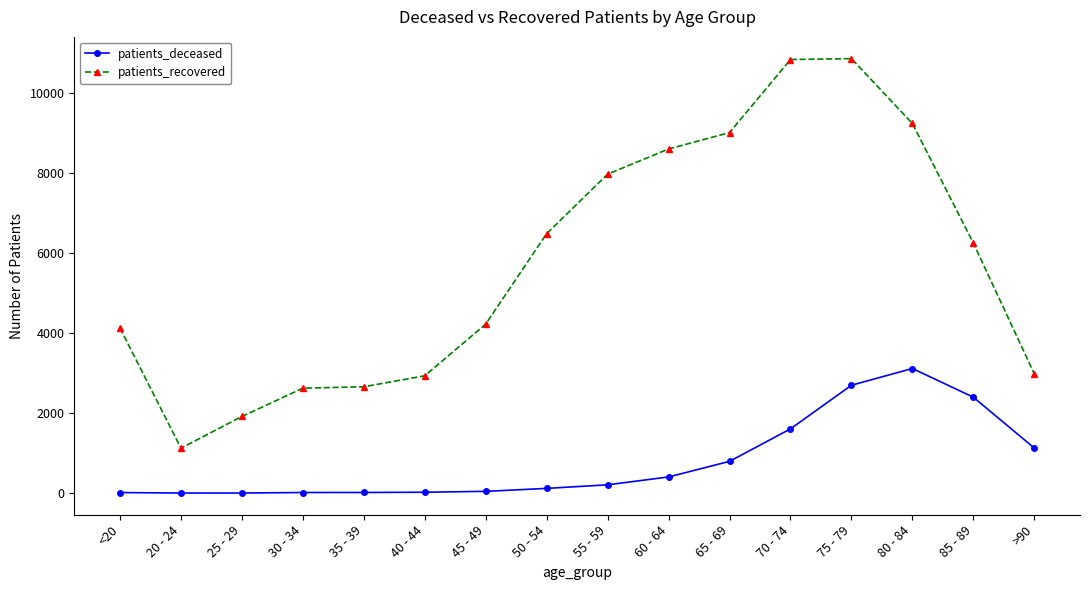

True or false: patients_recovered has more than 2 points higher than both neighbors.

False